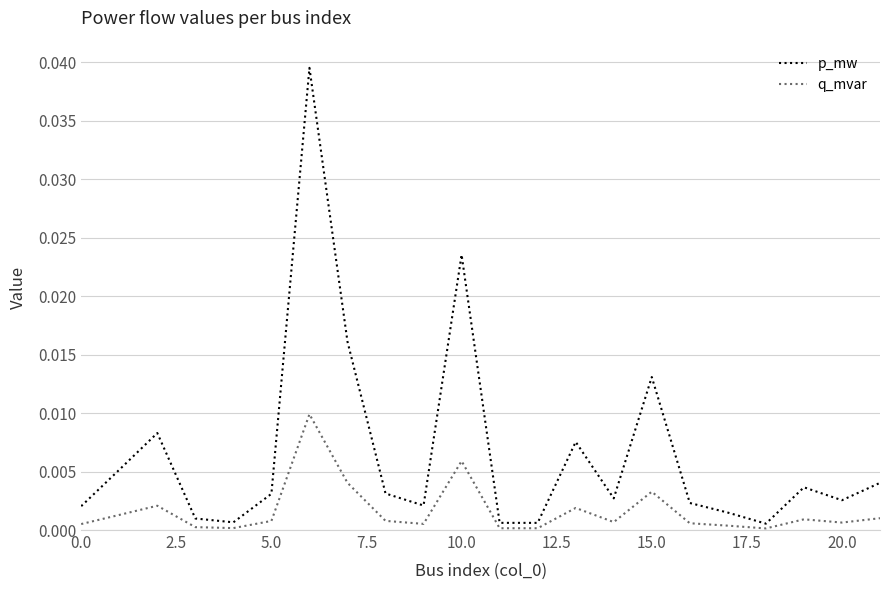

True or false: p_mw and q_mvar cross at least once.

False